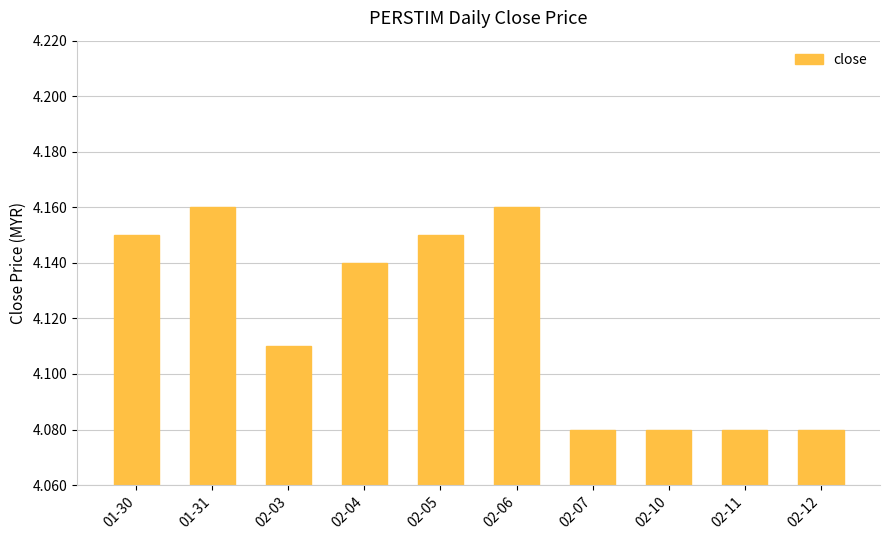

The chart shows a value of 6.0 at 01-31. True or false?

False